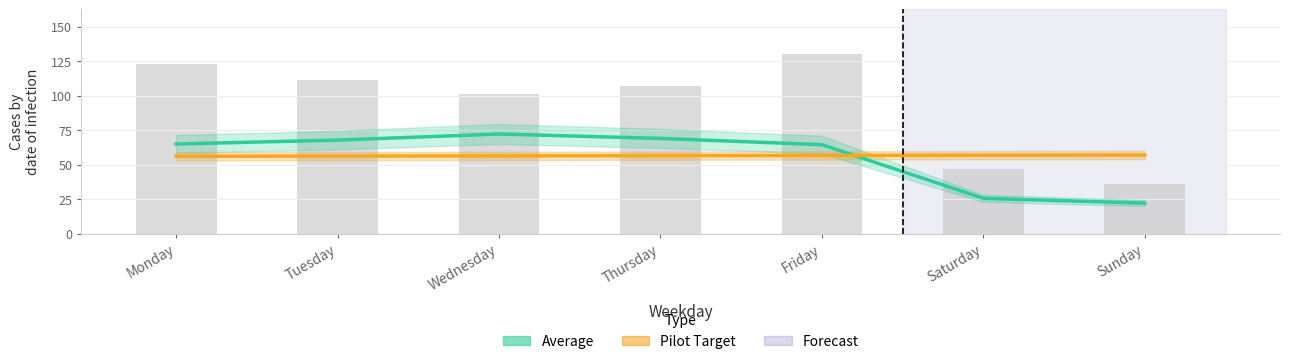

What is the difference between the Riders values at Thursday and Friday?

23.0